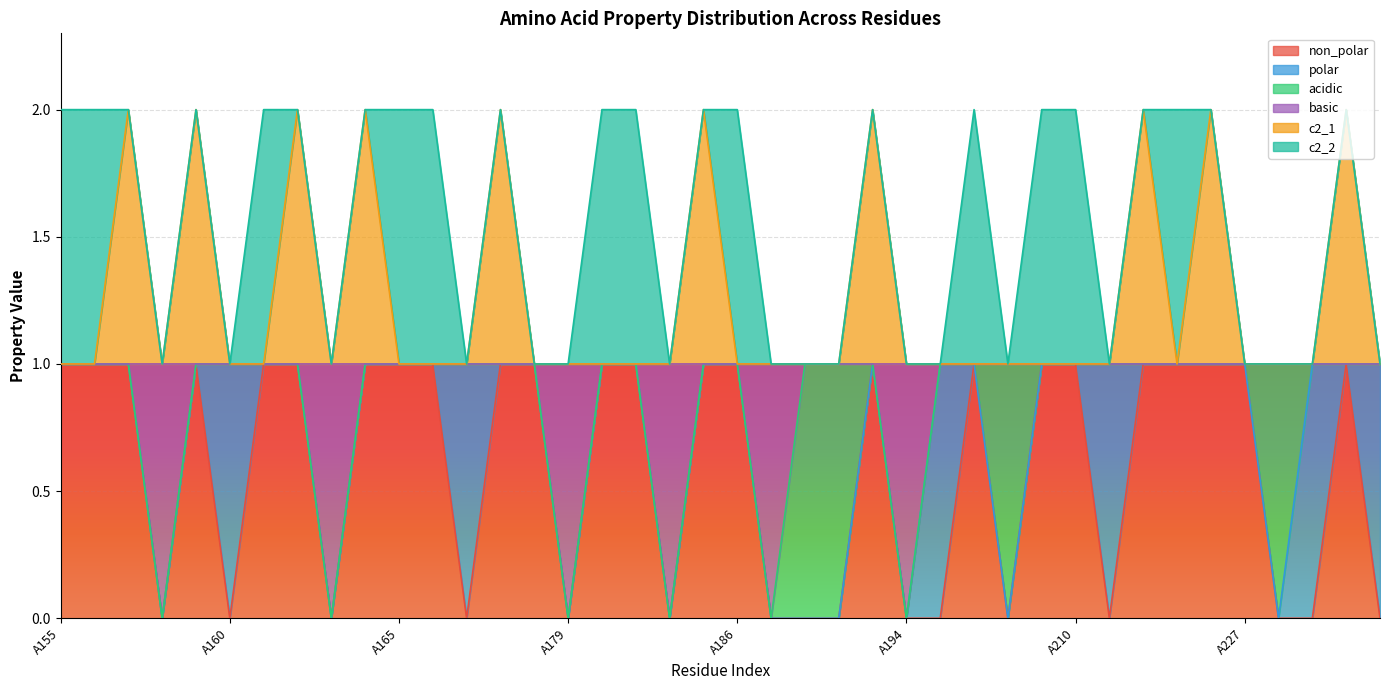

What are all the series names shown in the legend?

non_polar, polar, acidic, basic, c2_1, c2_2